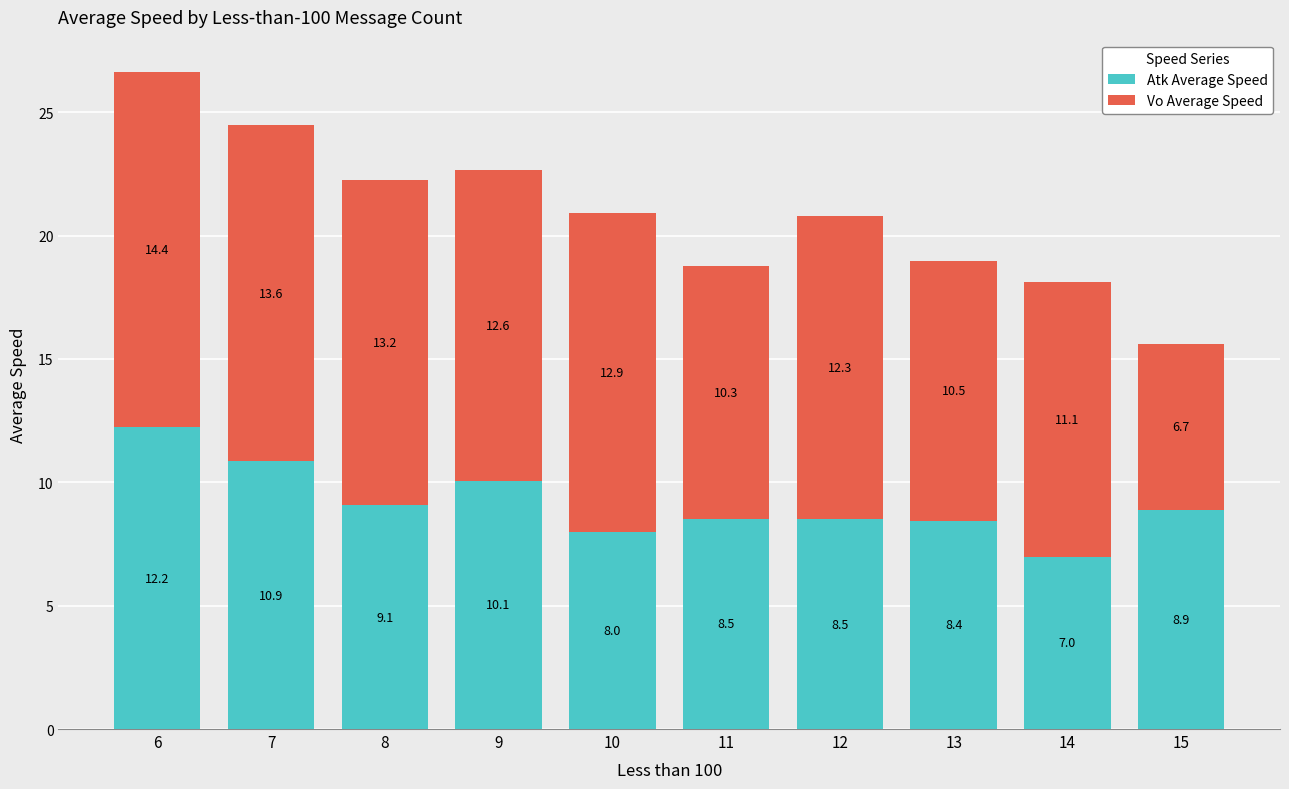

How many values in the Atk Average Speed series are below 8?

2